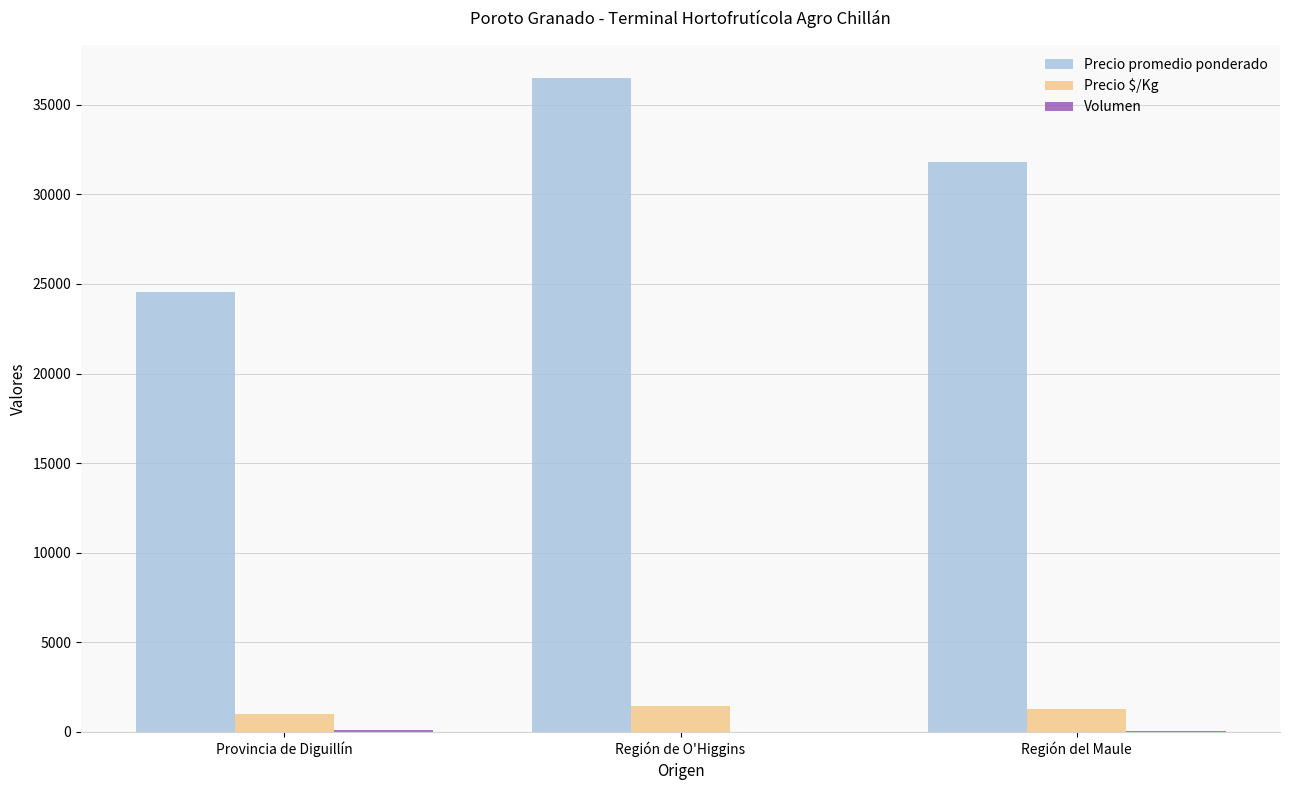

Which series has the largest total across all categories?

Precio promedio ponderado